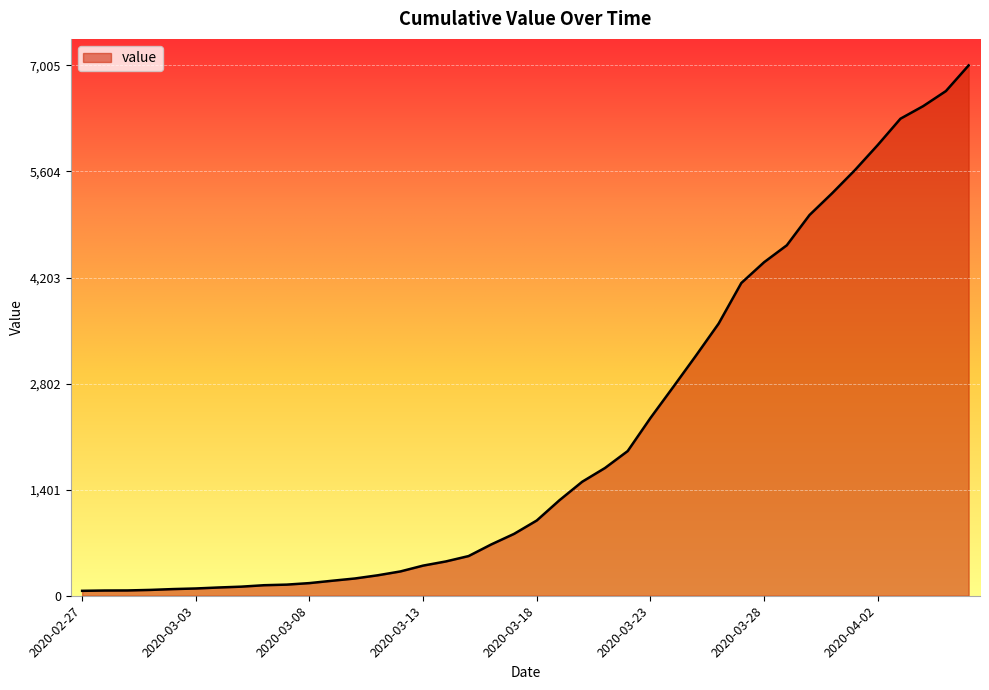

What is the maximum value shown in the chart?

7005